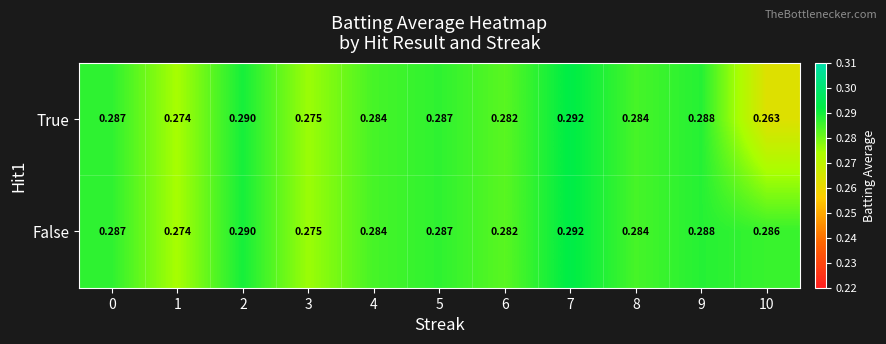

How many data points does each series have?

11